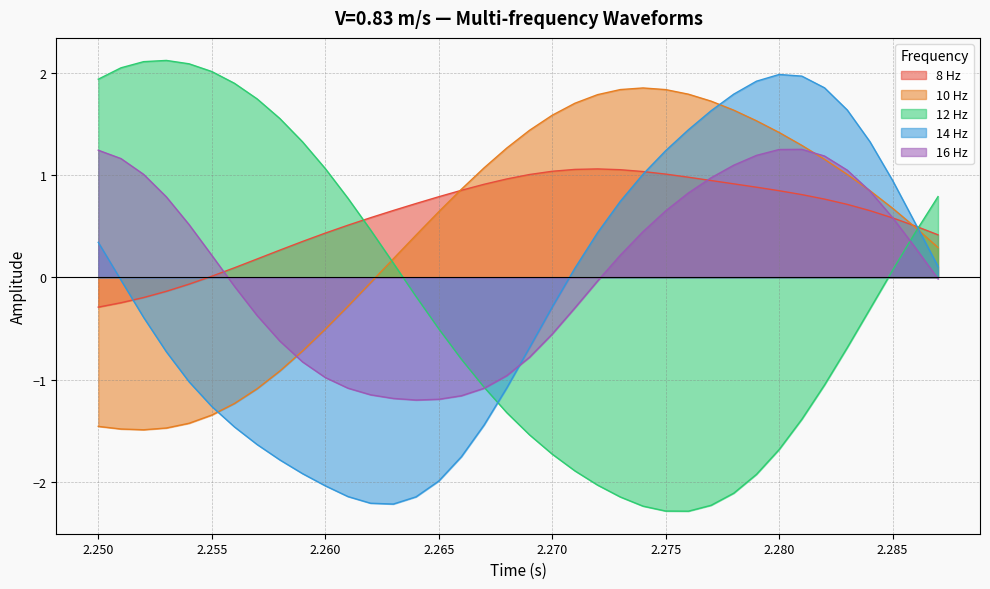

True or false: 16 Hz has a value of 1.1 at 2.275.

False